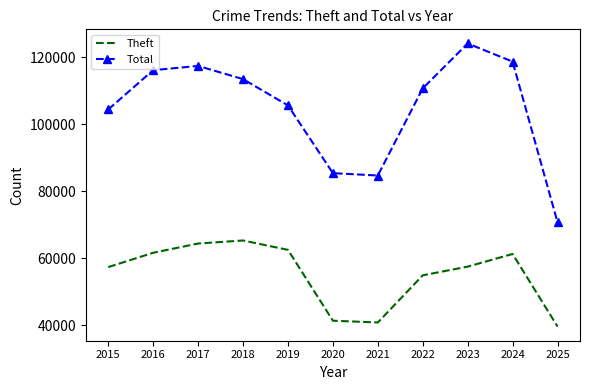

What is the difference between the maximum and minimum values in the Theft series?

25689